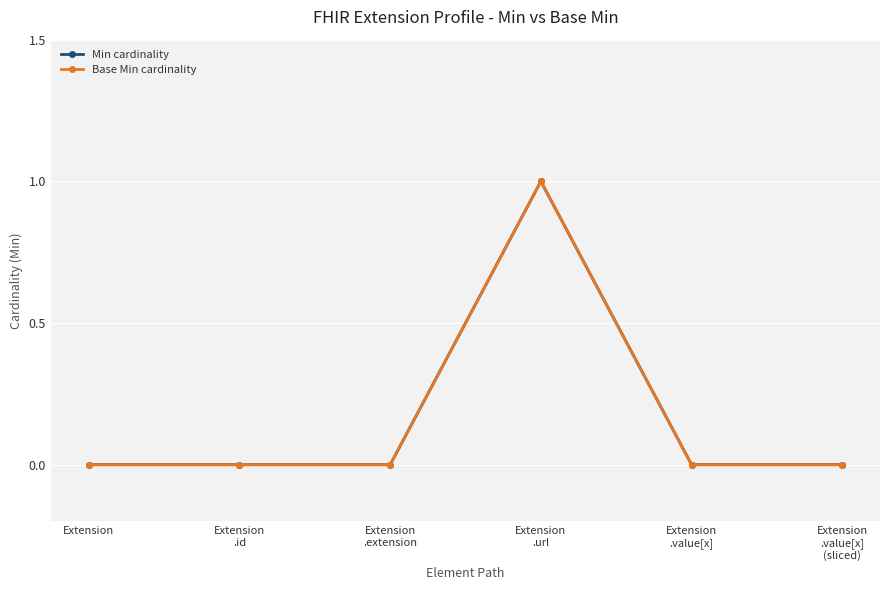

Does the chart have visible grid lines?

Yes